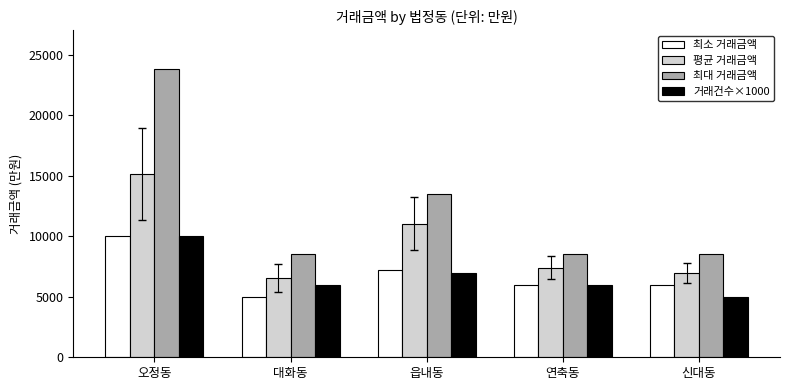

Count the number of categories in the chart.

5